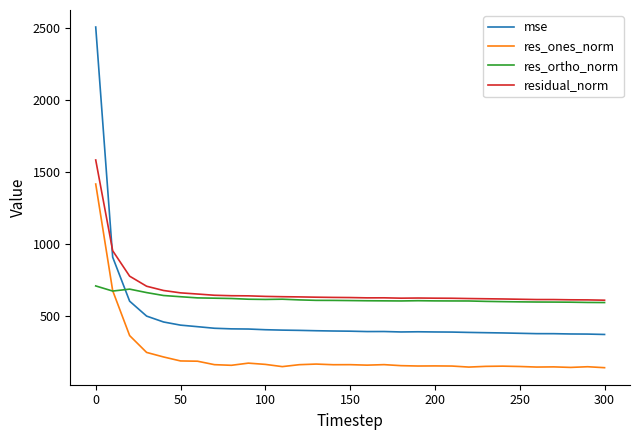

Rank the series by their maximum value, from highest to lowest.

mse, residual_norm, res_ones_norm, res_ortho_norm